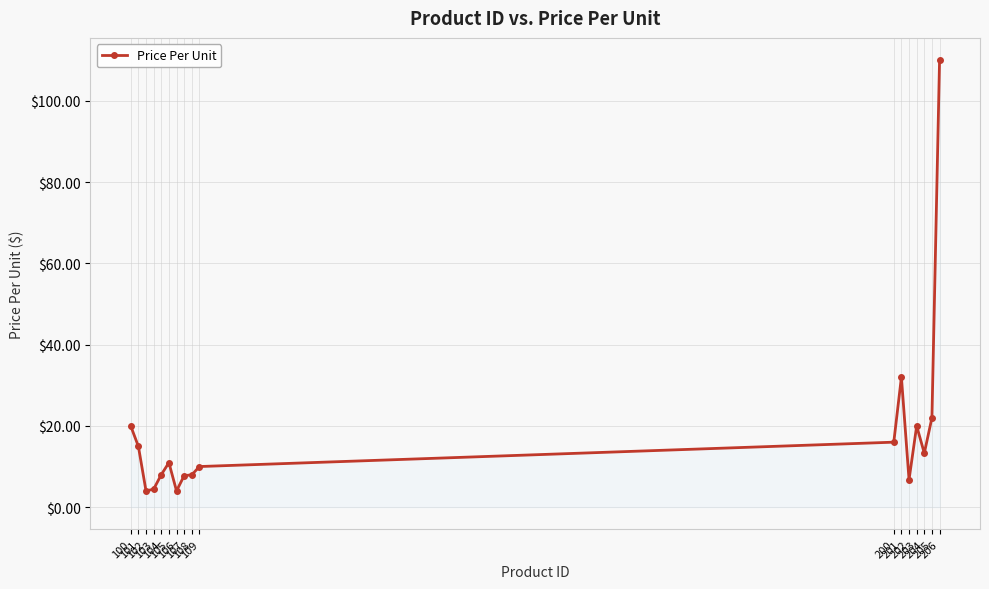

Between 203 and 206, which is larger?

206